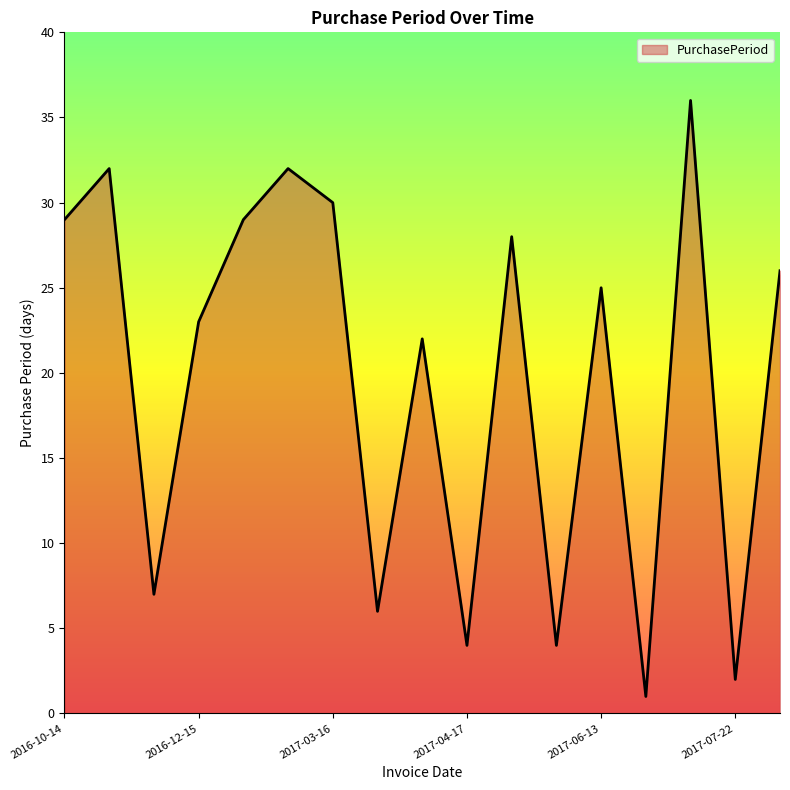

What is the difference between the maximum and minimum values?

35